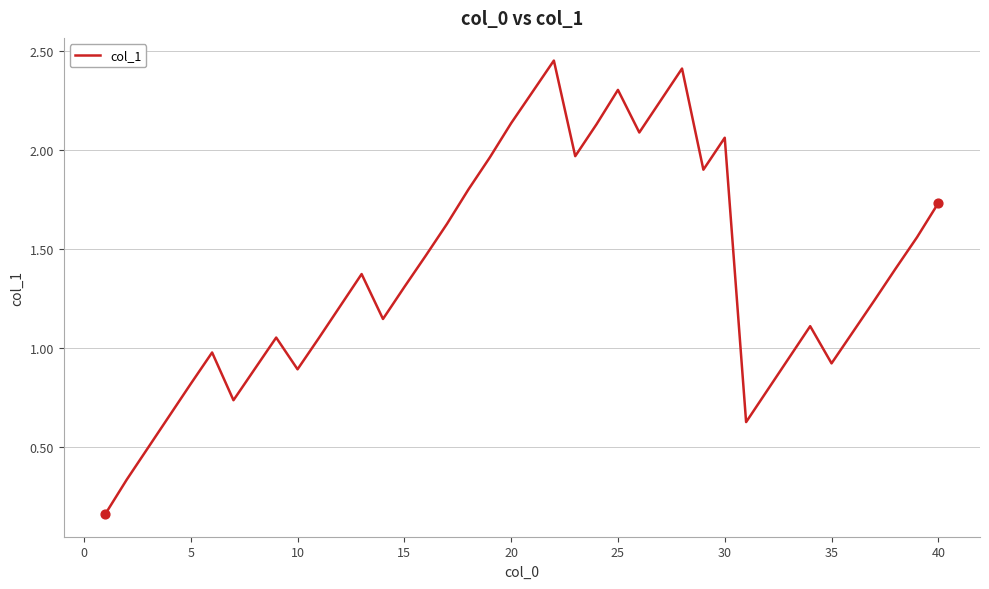

Does the chart have visible grid lines?

Yes